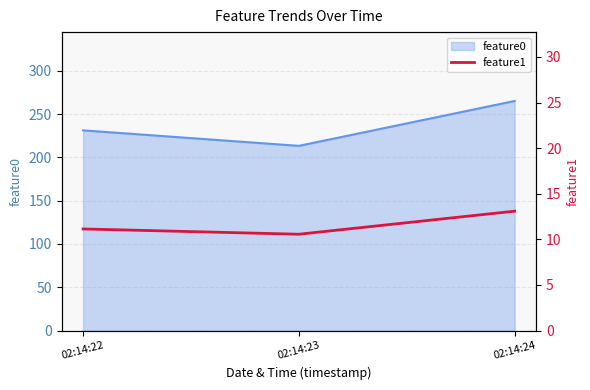

What value does the data have at 02:14:22?

11.1